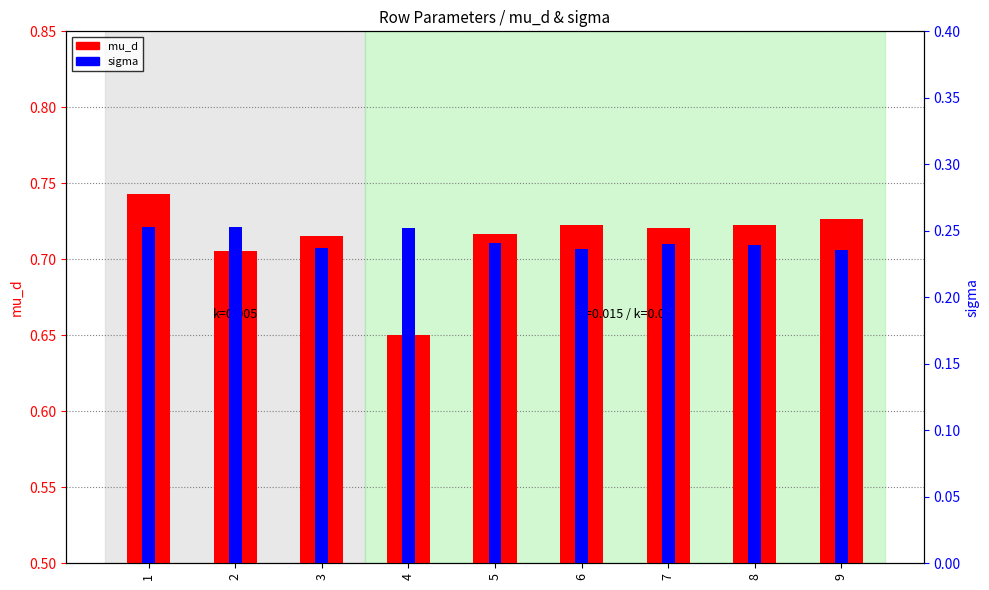

What is the total value across all series at 1?

1.0